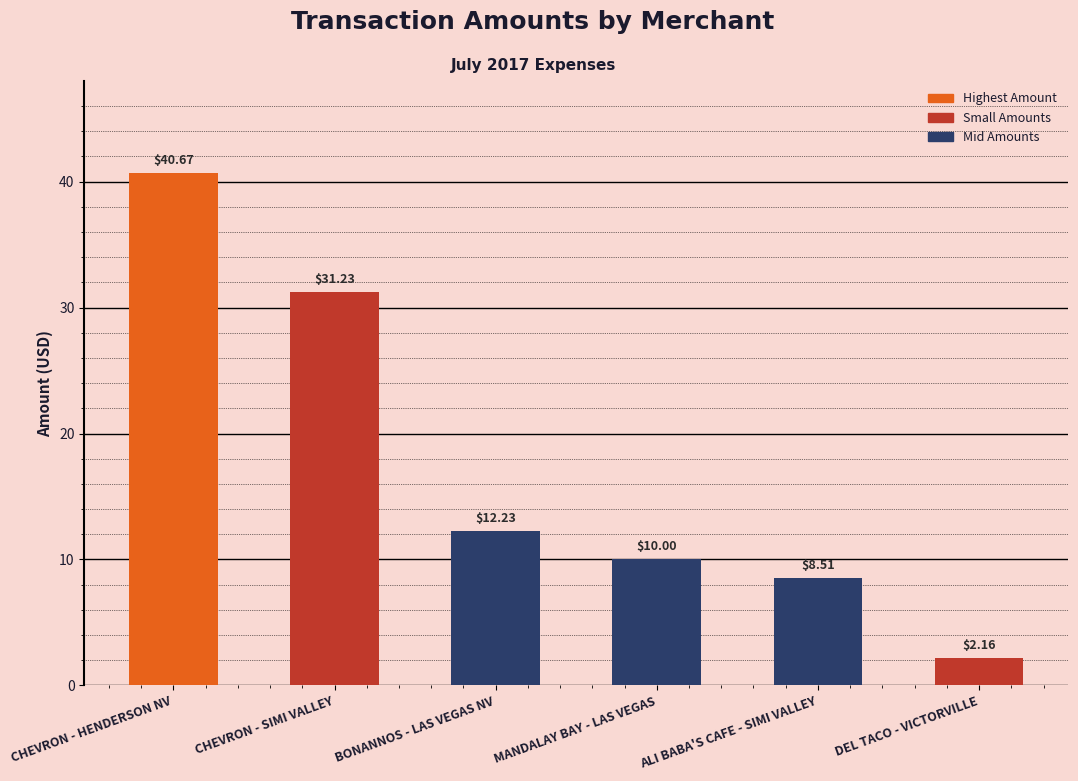

Between CHEVRON - SIMI VALLEY and DEL TACO - VICTORVILLE, which is larger?

CHEVRON - SIMI VALLEY